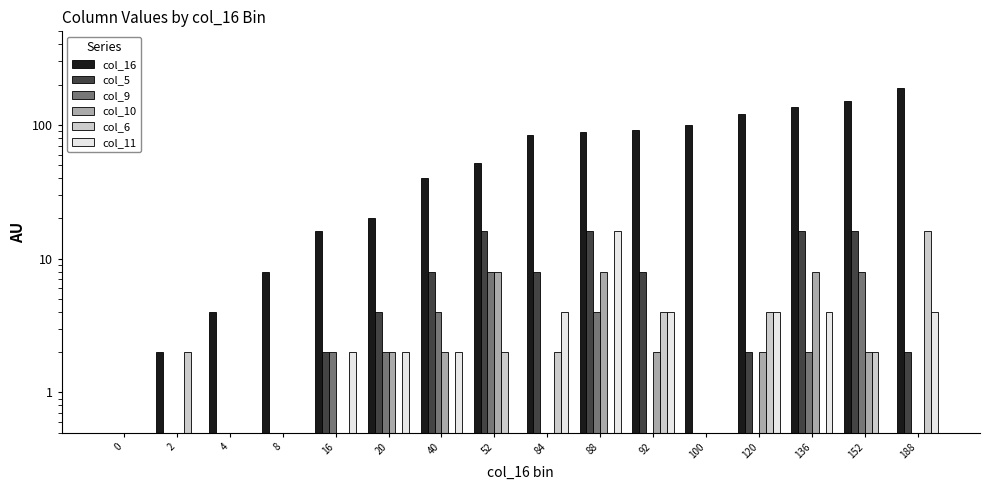

How many data points in col_11 are above 2?

6